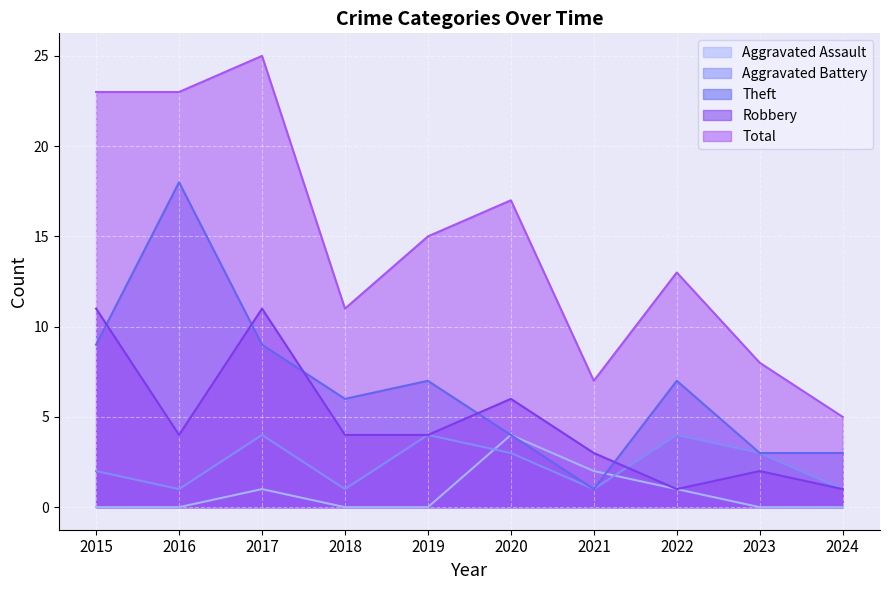

What is the difference between the maximum and second lowest values in the Total series?

18